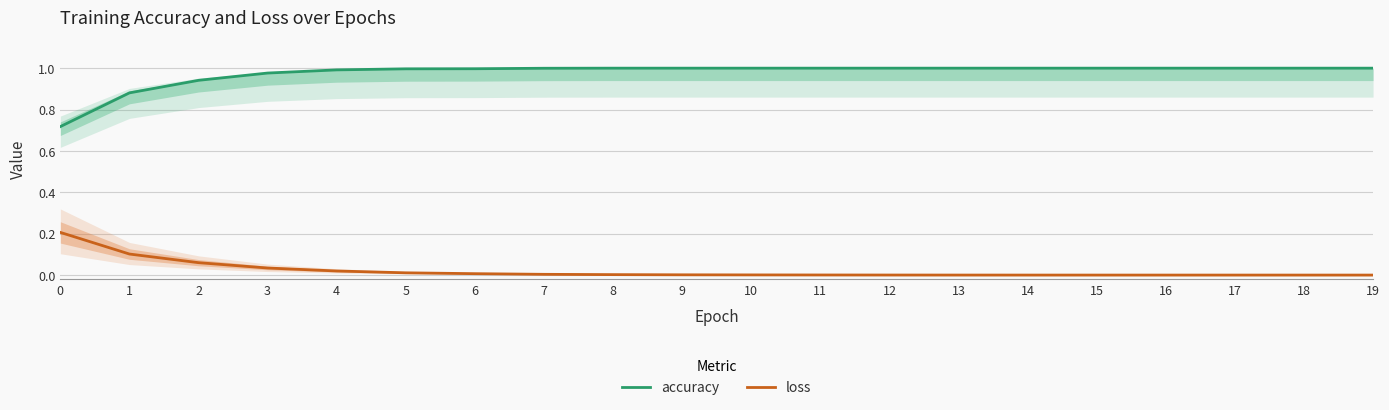

Count the number of categories in the chart.

20